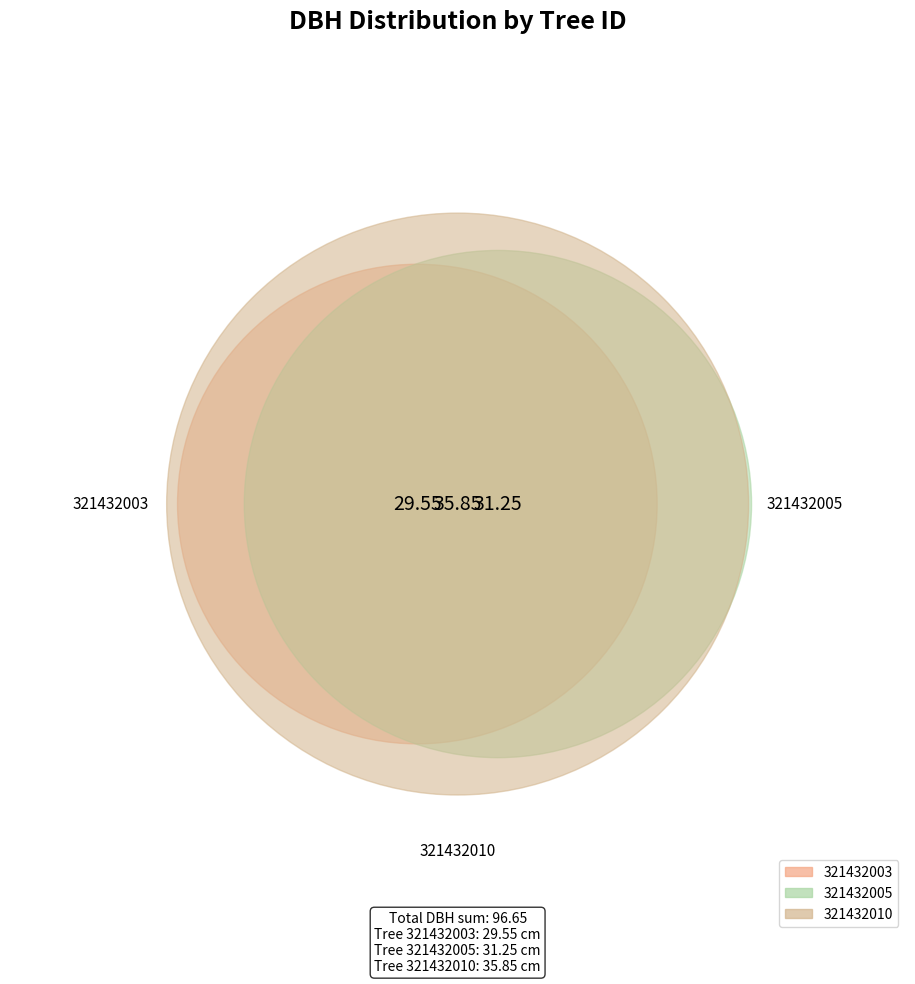

Which has a higher value, 321432003 or 321432010?

321432010